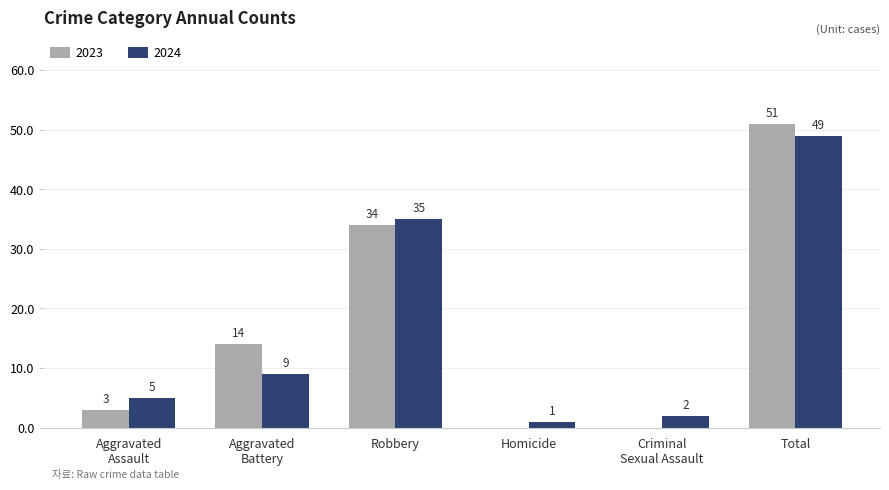

Where is 2024 nearest to the value 25?

Robbery